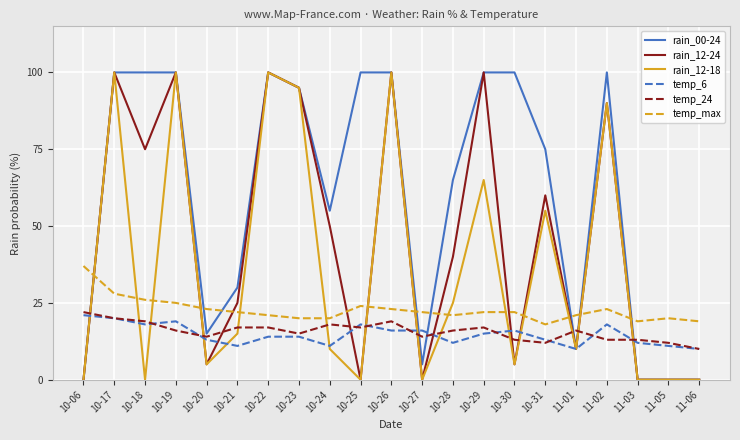

Reading left to right, list all the values displayed in this chart.

rain_00-24: 10-06=0	10-17=100	10-18=100	10-19=100	10-20=15	10-21=30	10-22=100	10-23=95	10-24=55	10-25=100	10-26=100	10-27=5	10-28=65	10-29=100	10-30=100	10-31=75	11-01=10	11-02=100	11-03=0	11-05=0	11-06=0
rain_12-24: 10-06=0	10-17=100	10-18=75	10-19=100	10-20=5	10-21=25	10-22=100	10-23=95	10-24=50	10-25=0	10-26=100	10-27=0	10-28=40	10-29=100	10-30=5	10-31=60	11-01=10	11-02=90	11-03=0	11-05=0	11-06=0
rain_12-18: 10-06=0	10-17=100	10-18=0	10-19=100	10-20=5	10-21=15	10-22=100	10-23=95	10-24=10	10-25=0	10-26=100	10-27=0	10-28=25	10-29=65	10-30=5	10-31=55	11-01=10	11-02=90	11-03=0	11-05=0	11-06=0
temp_6: 10-06=21	10-17=20	10-18=18	10-19=19	10-20=13	10-21=11	10-22=14	10-23=14	10-24=11	10-25=18	10-26=16	10-27=16	10-28=12	10-29=15	10-30=16	10-31=13	11-01=10	11-02=18	11-03=12	11-05=11	11-06=10
temp_24: 10-06=22	10-17=20	10-18=19	10-19=16	10-20=14	10-21=17	10-22=17	10-23=15	10-24=18	10-25=17	10-26=19	10-27=14	10-28=16	10-29=17	10-30=13	10-31=12	11-01=16	11-02=13	11-03=13	11-05=12	11-06=10
temp_max: 10-06=37	10-17=28	10-18=26	10-19=25	10-20=23	10-21=22	10-22=21	10-23=20	10-24=20	10-25=24	10-26=23	10-27=22	10-28=21	10-29=22	10-30=22	10-31=18	11-01=21	11-02=23	11-03=19	11-05=20	11-06=19